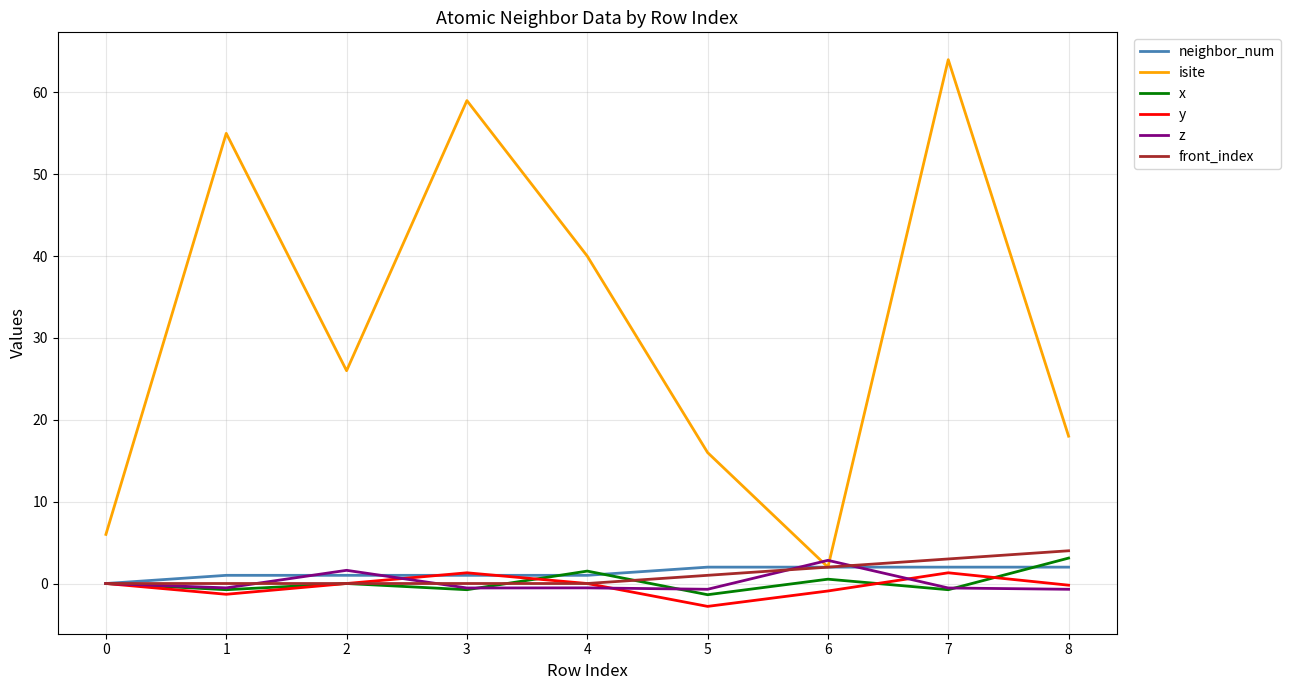

What is the difference between the maximum and minimum values in the x series?

4.5